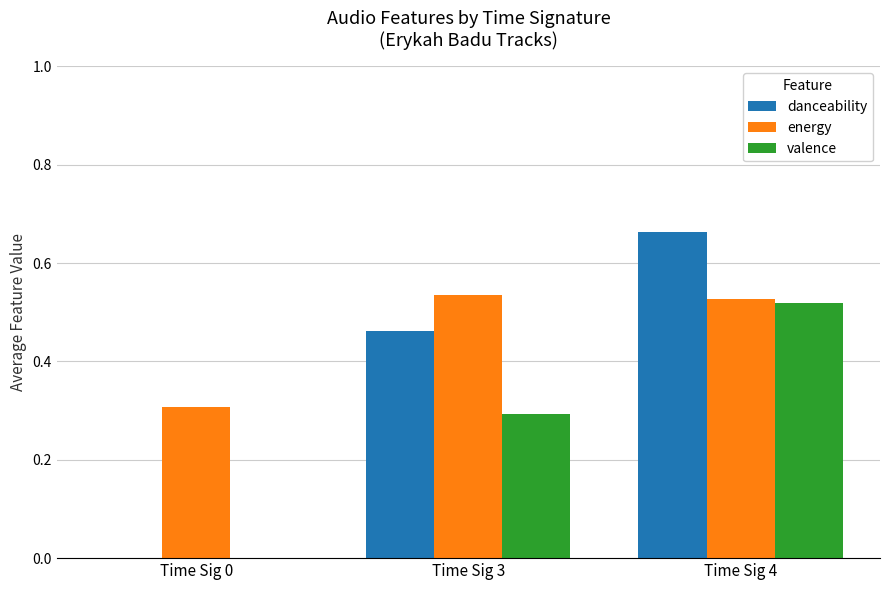

At which label does danceability reach its peak?

Time Sig 4